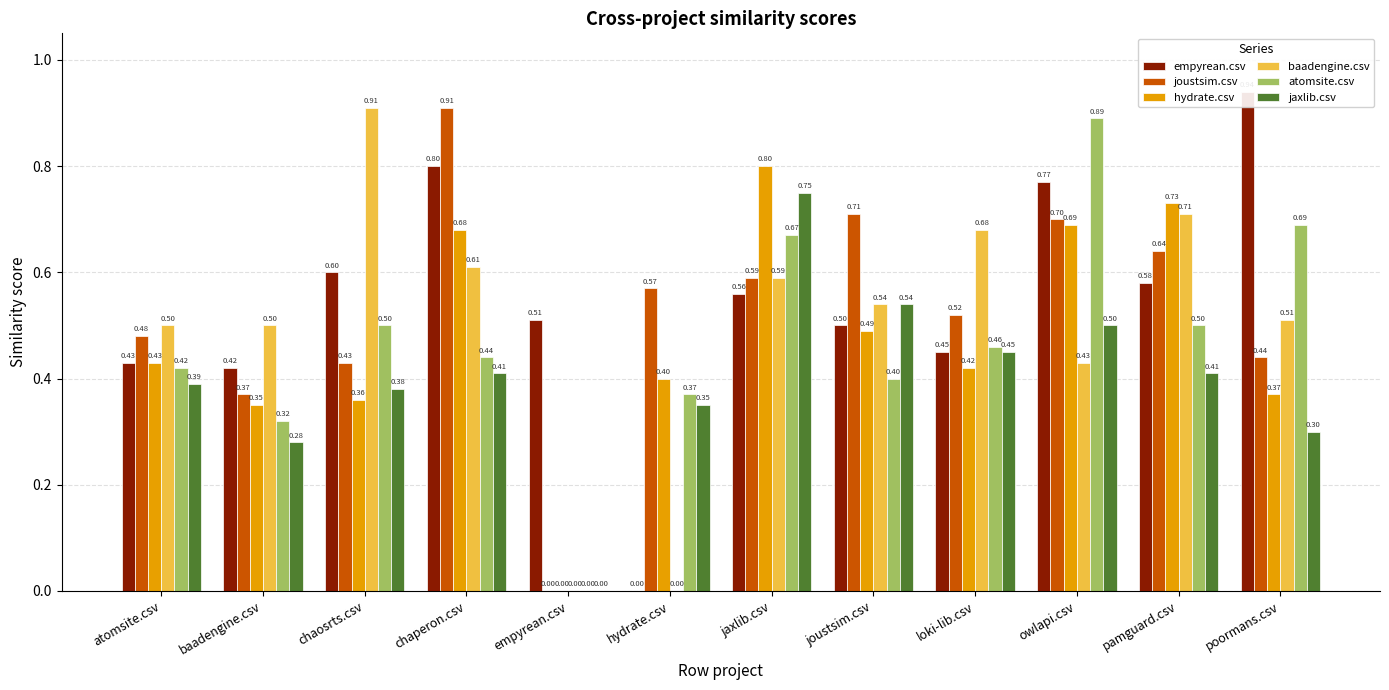

What is the sum of the jaxlib.csv values at atomsite.csv and poormans.csv?

0.7